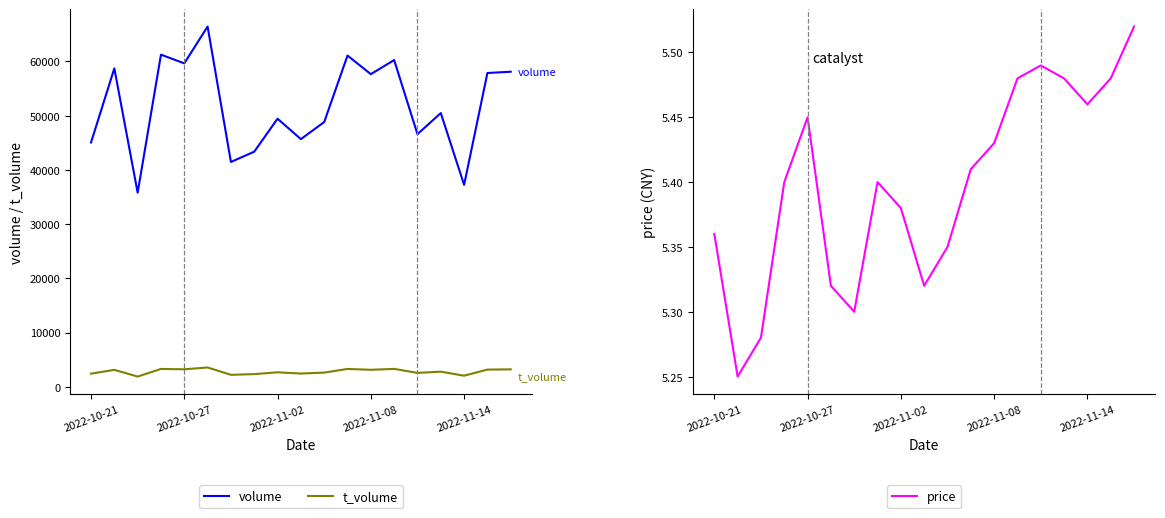

Rank the categories by t_volume value from lowest to highest.

2022-11-02, 16, 6, 7, 2022-10-21, 9, 14, 10, 8, 15, 2022-10-27, 12, 17, 18, 2022-11-14, 2022-11-08, 11, 13, 5